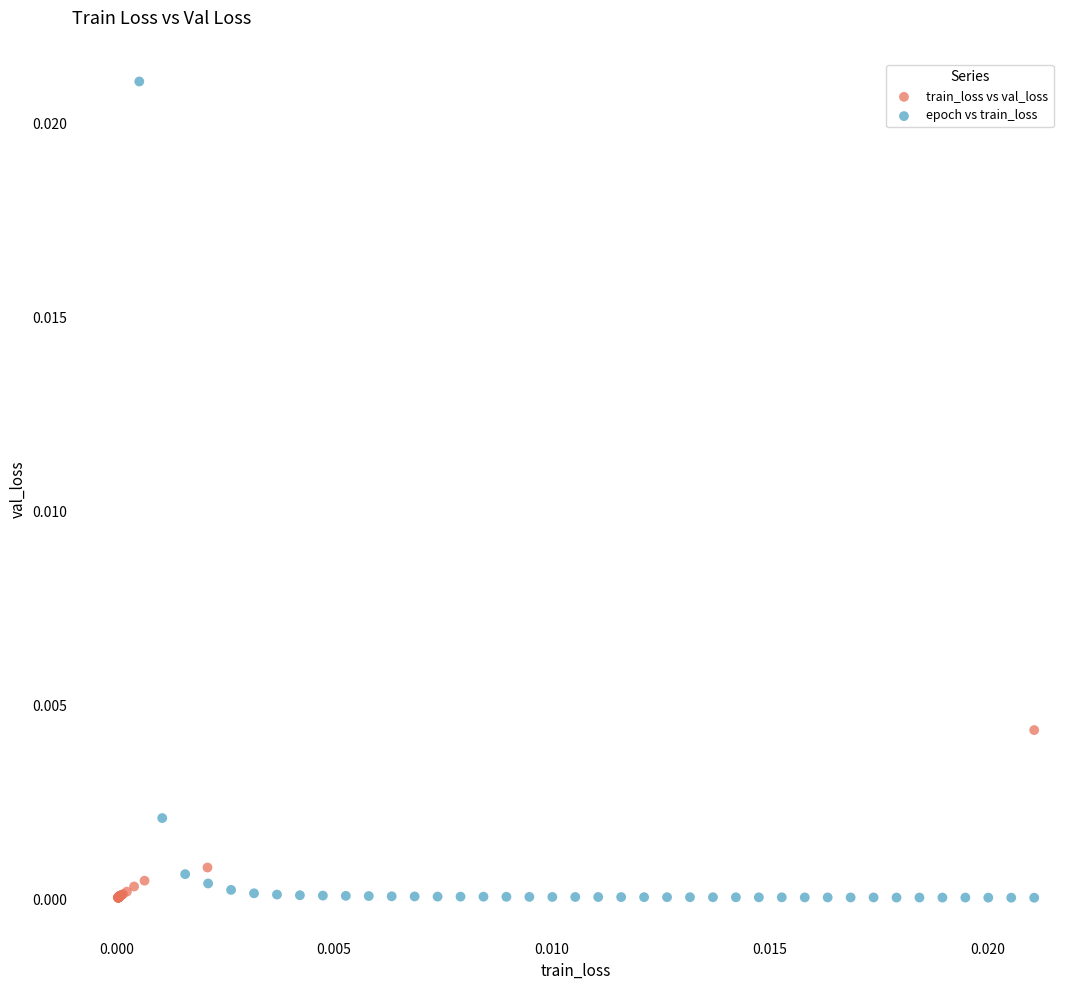

Which series reaches the maximum Y coordinate?

epoch vs train_loss